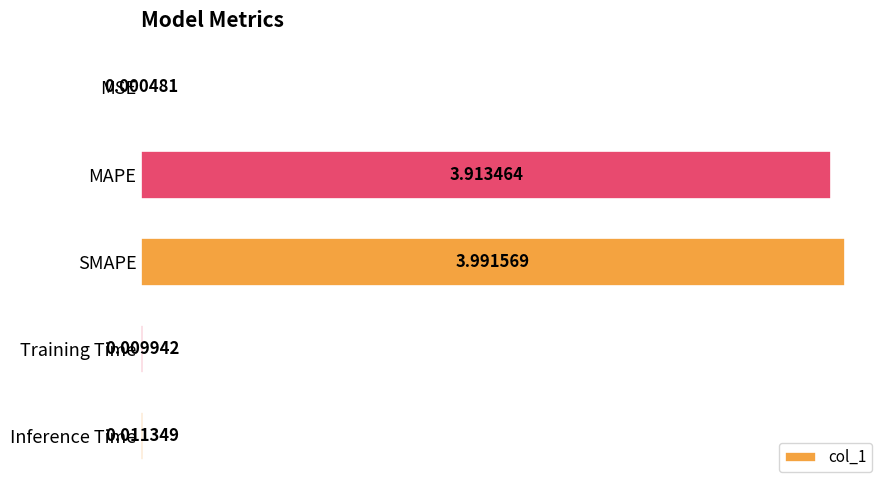

How many distinct data groups are displayed?

1